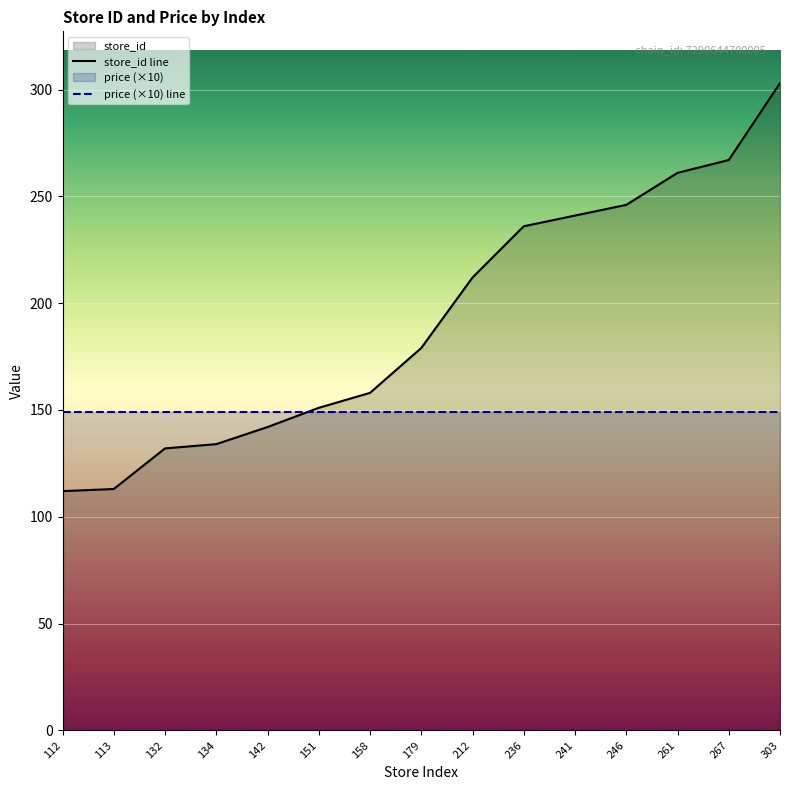

Rank the series by their average value, from highest to lowest.

store_id line, price (×10) line